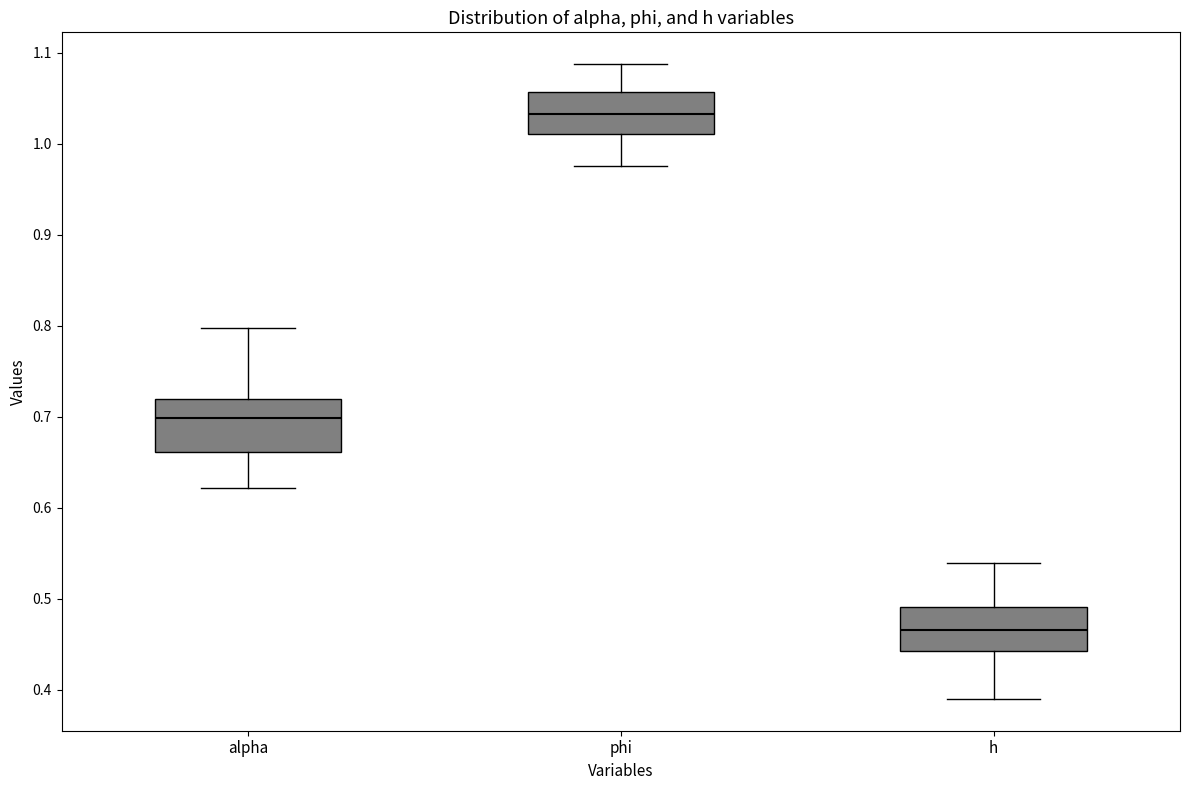

Reading left to right, transcribe this box plot: for each box, give where its median line is, the range the box spans, and where its two whiskers end, as read against the y-axis. The values are not printed on the chart, so give them approximately, as read against the axis.

alpha: median 0.70, box 0.66 to 0.72, whiskers 0.62 to 0.80
phi: median 1.03, box 1.01 to 1.06, whiskers 0.97 to 1.09
h: median 0.47, box 0.44 to 0.49, whiskers 0.39 to 0.54